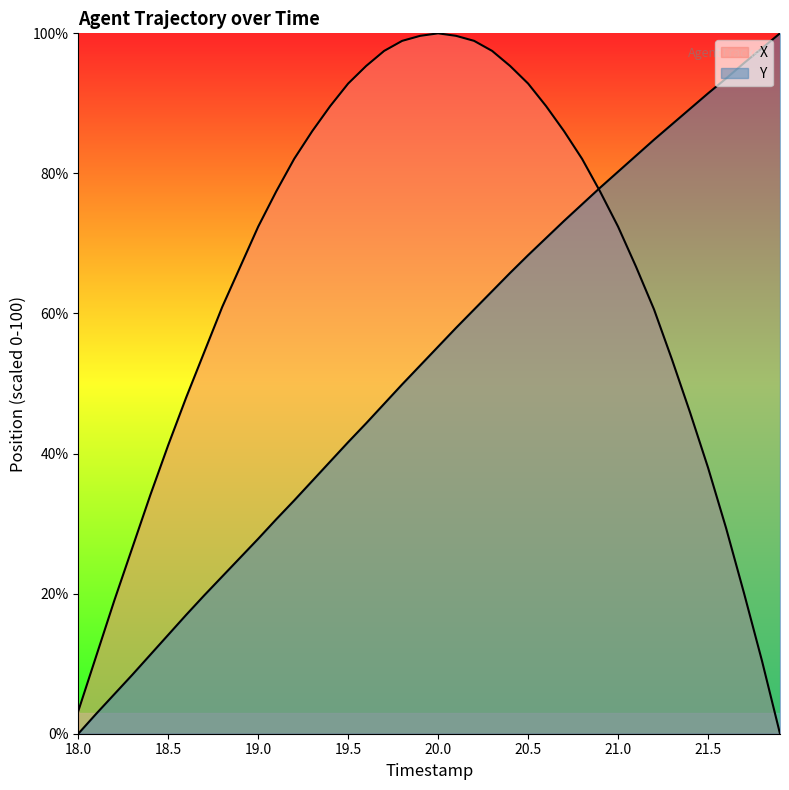

How many values in the Y series exceed 55?

20